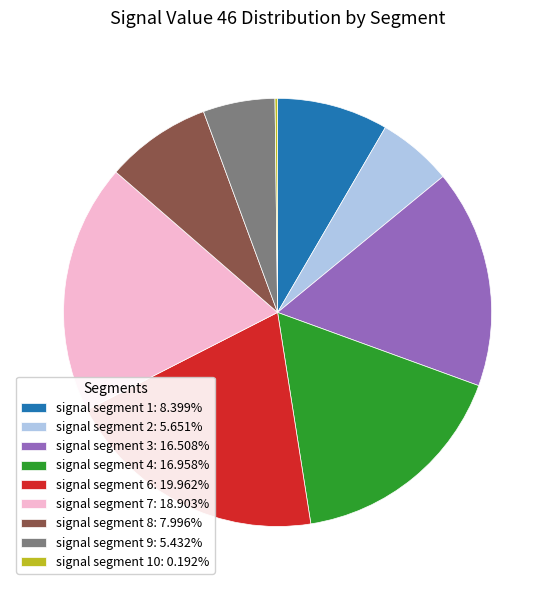

Do signal segment 1: 8.399% and signal segment 2: 5.651% together represent more than half of the pie?

No